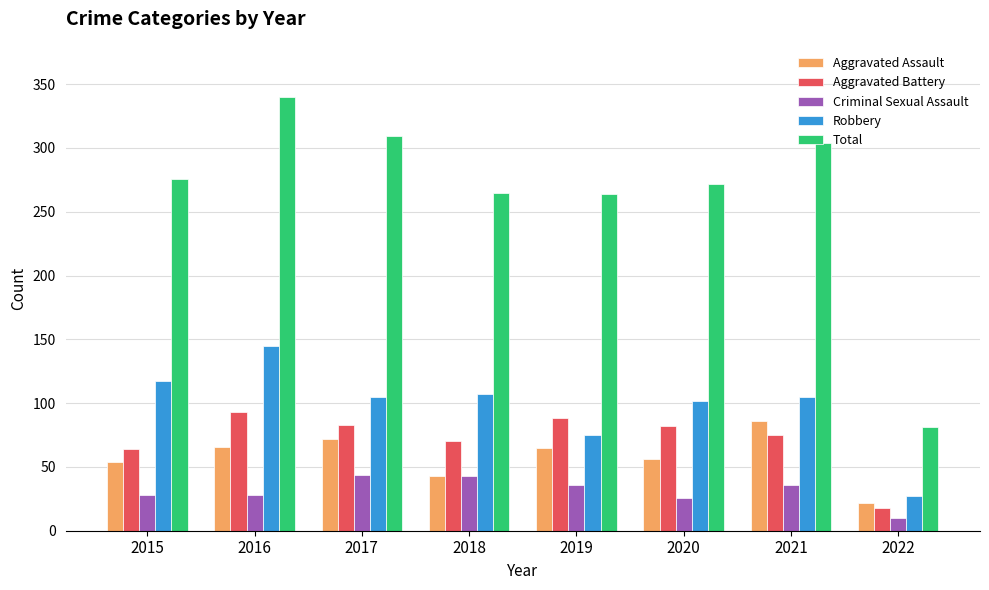

Rank the series at 2016 from lowest to highest value.

Criminal Sexual Assault, Aggravated Assault, Aggravated Battery, Robbery, Total